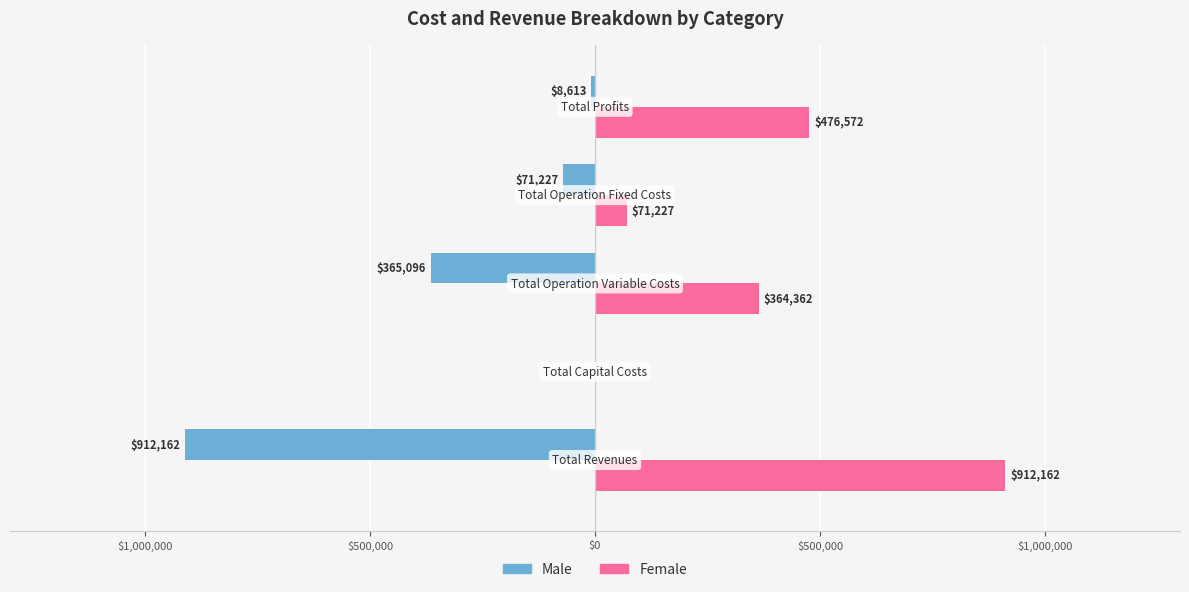

Count the number of categories in the chart.

5